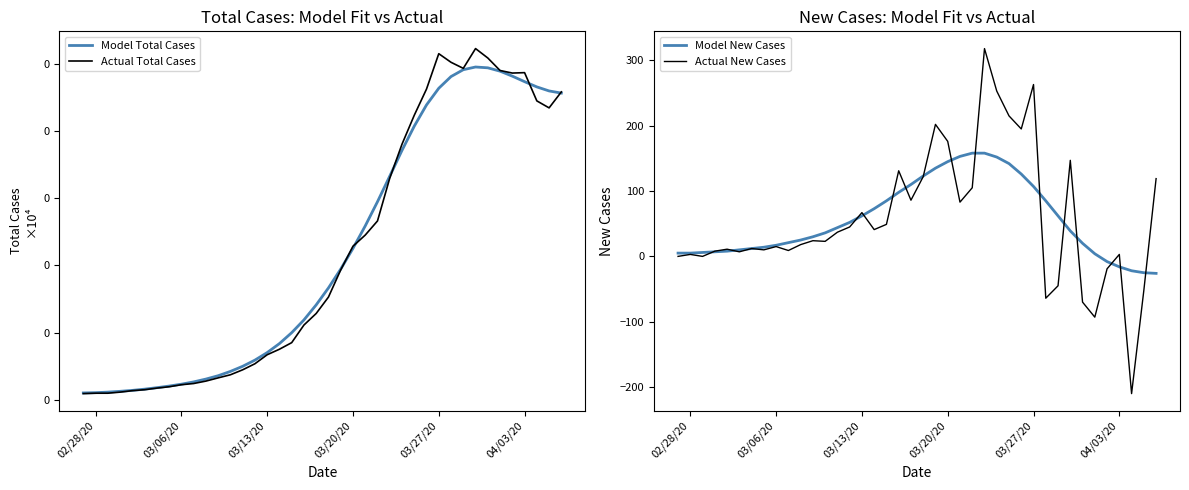

How many series are shown in this chart?

4